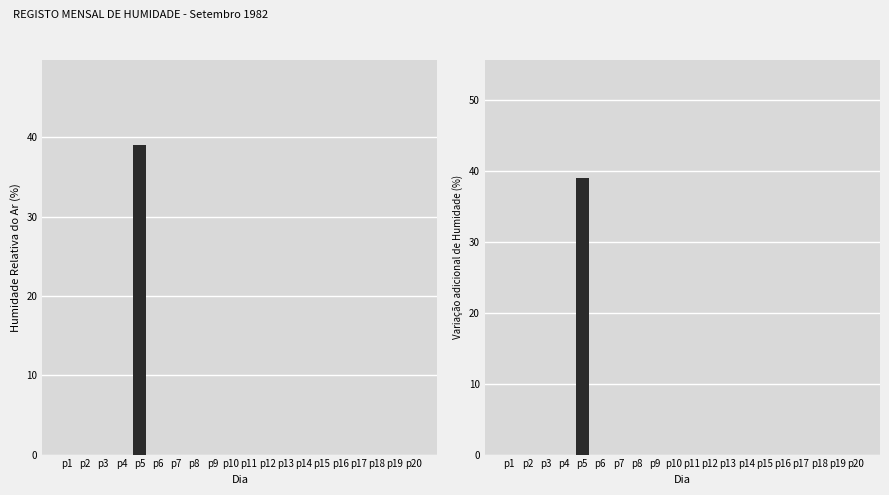

What is the difference between the maximum and minimum values in the HMáx series?

39